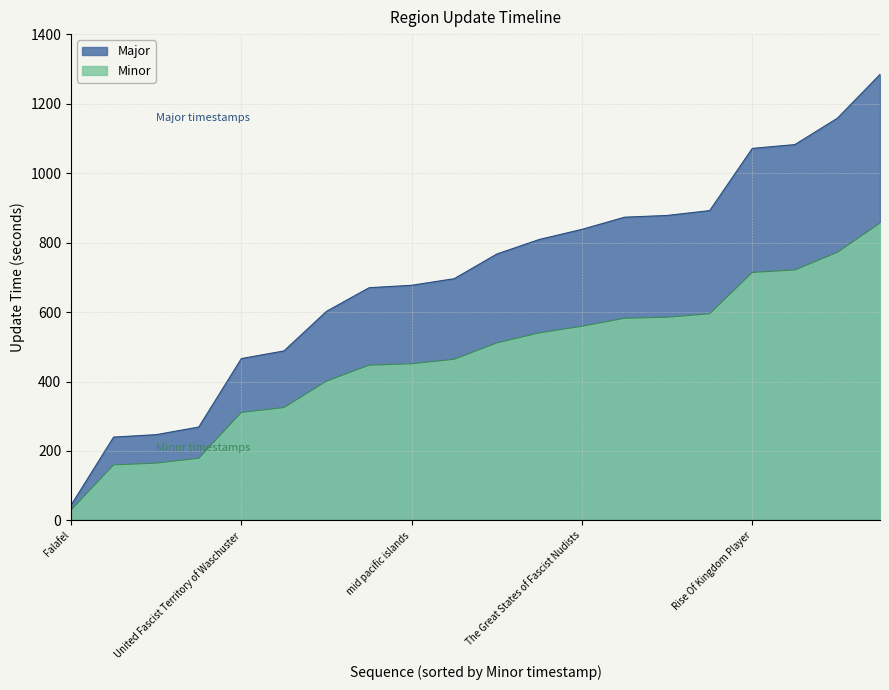

At how many categories does at least one series exceed 550?

14